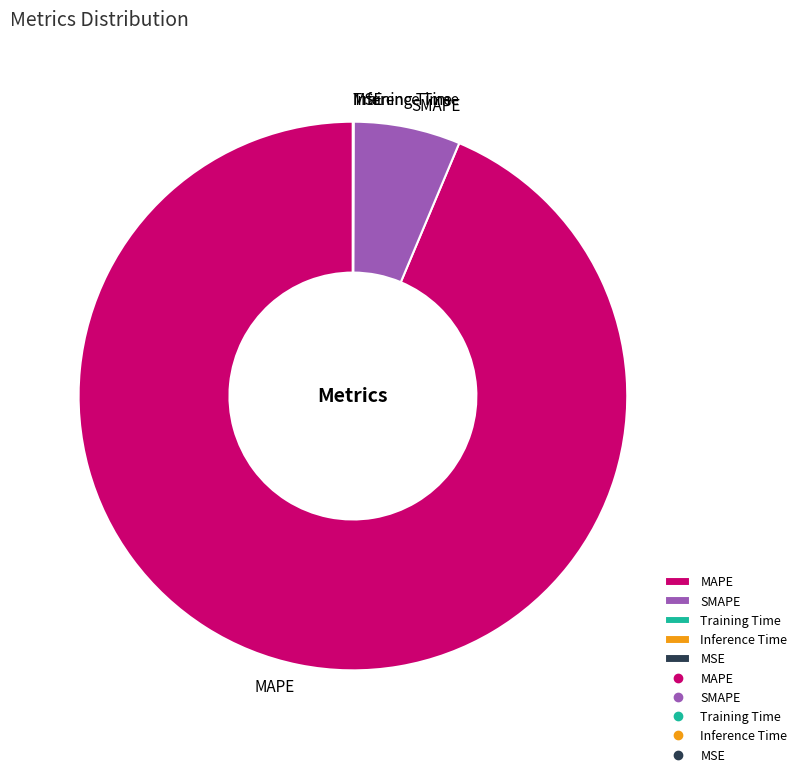

What is the largest slice in the pie chart?

MAPE